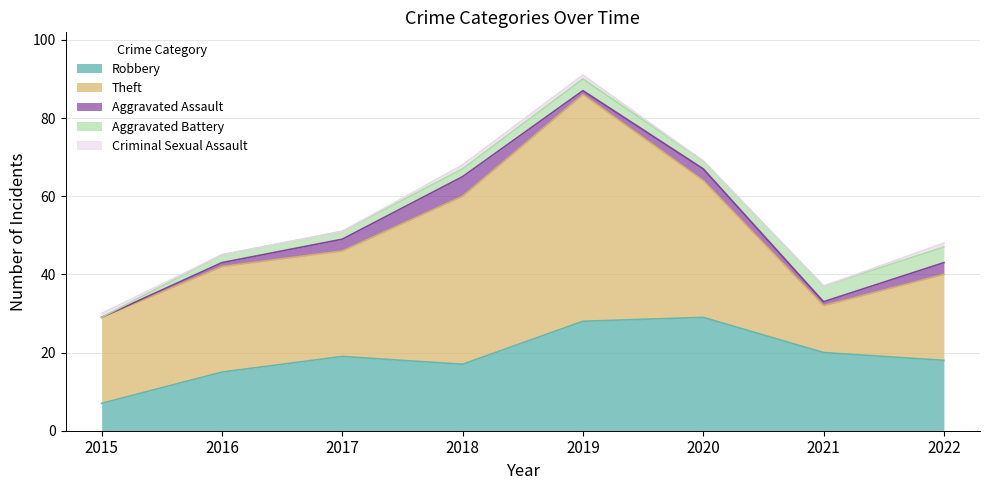

Reading left to right, what are all the values shown in this chart?

Robbery: 7	15	19	17	28	29	20	18
Theft: 22	27	27	43	58	35	12	22
Aggravated Assault: 0	1	3	5	1	3	1	3
Aggravated Battery: 0	2	2	2	3	2	4	4
Criminal Sexual Assault: 1	0	0	1	1	0	0	1